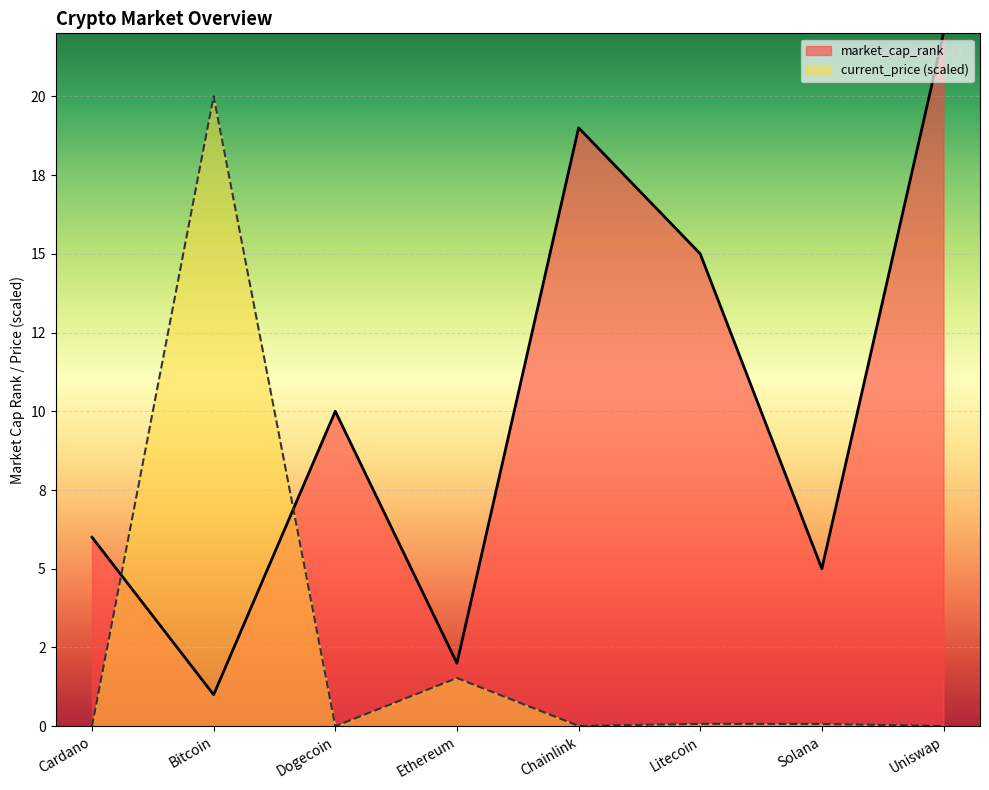

Reading left to right, list all the values displayed in this chart.

current_price: 0.0	20.0	0.0	1.5	0.0	0.1	0.1	0.0
market_cap_rank: 6.0	1.0	10.0	2.0	19.0	15.0	5.0	22.0